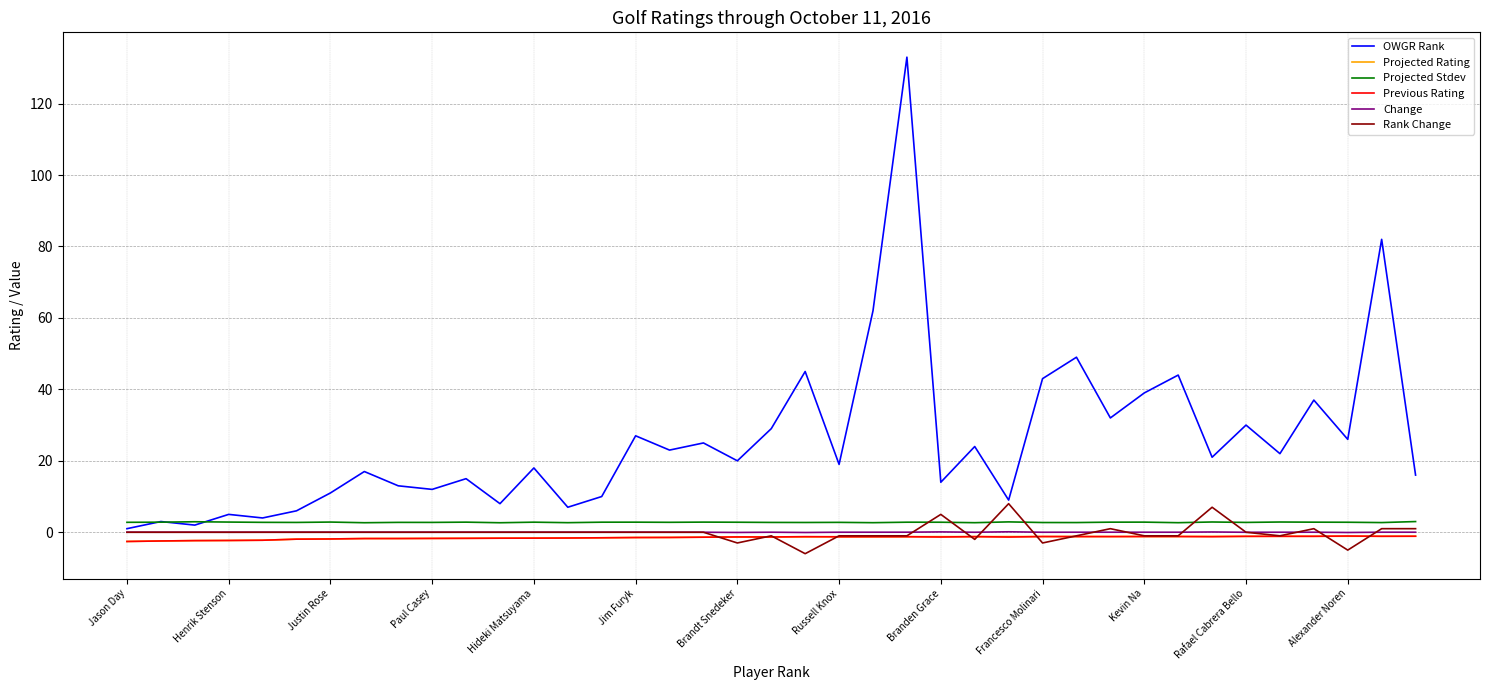

What is the highest value of the OWGR Rank series?

133.0